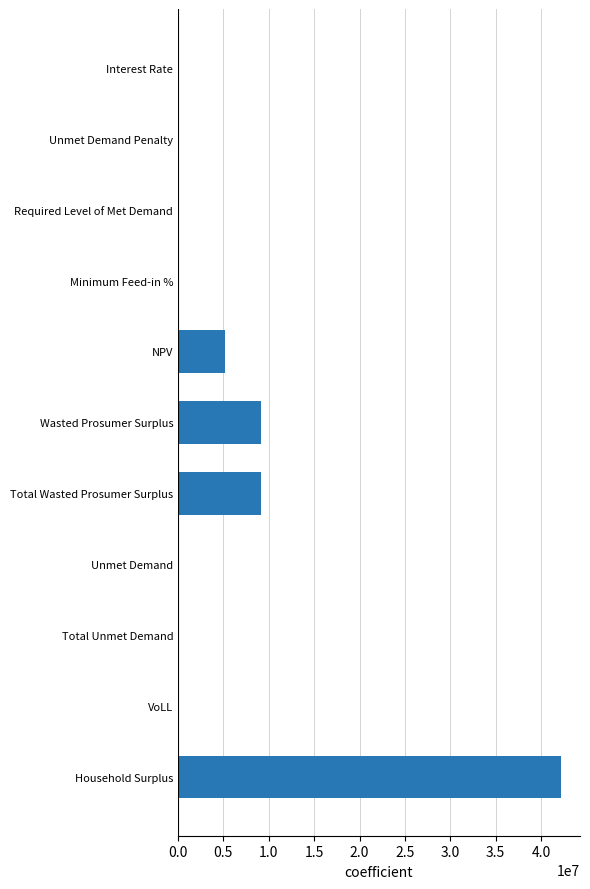

What is the sum of the values at Required Level of Met Demand and NPV?

5209820.5